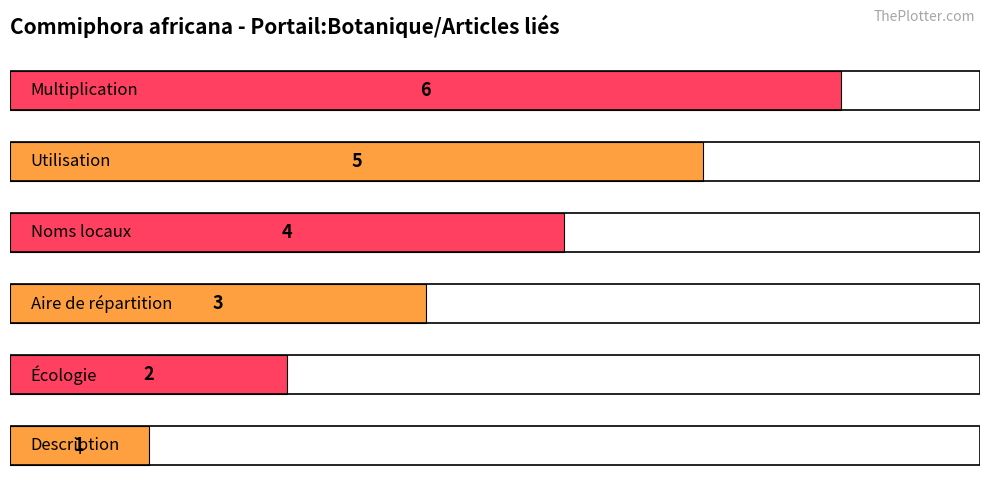

What is the average value?

4